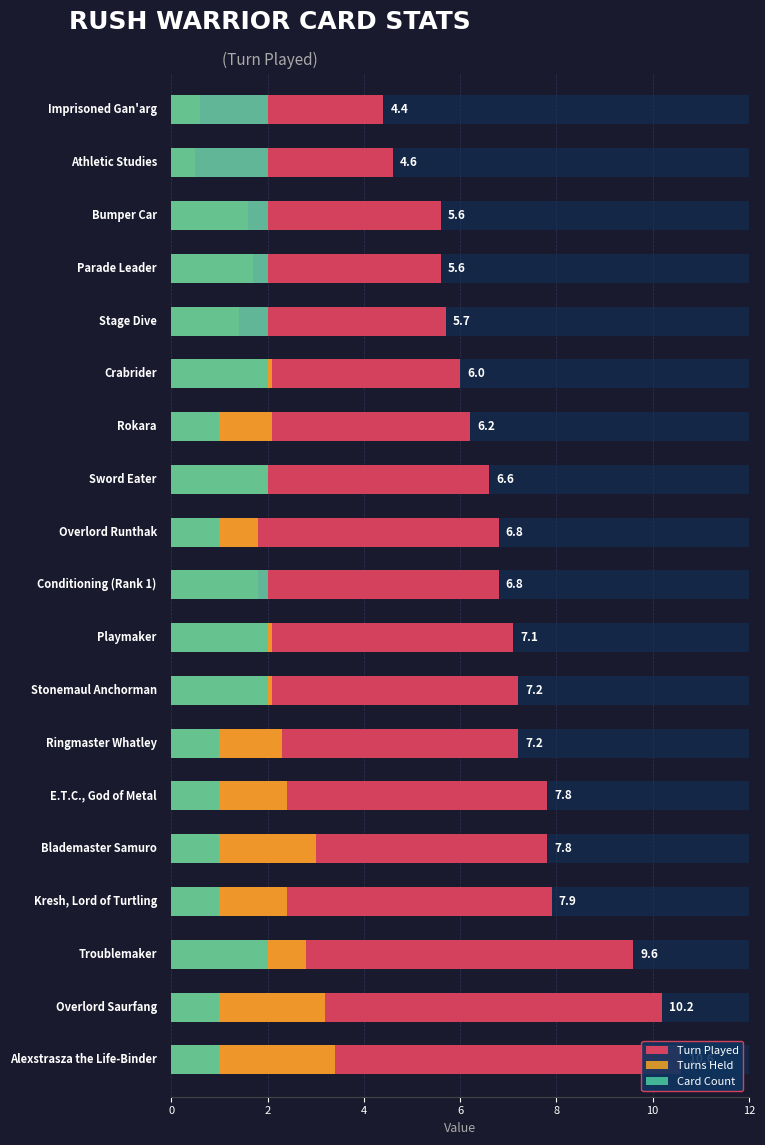

True or false: Card Count has a value of 1.5 at 10.

False